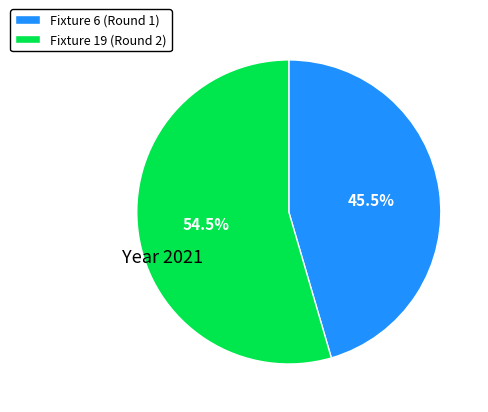

Is the sum of Fixture 6 (Round 1) and Fixture 19 (Round 2) greater than half?

Yes